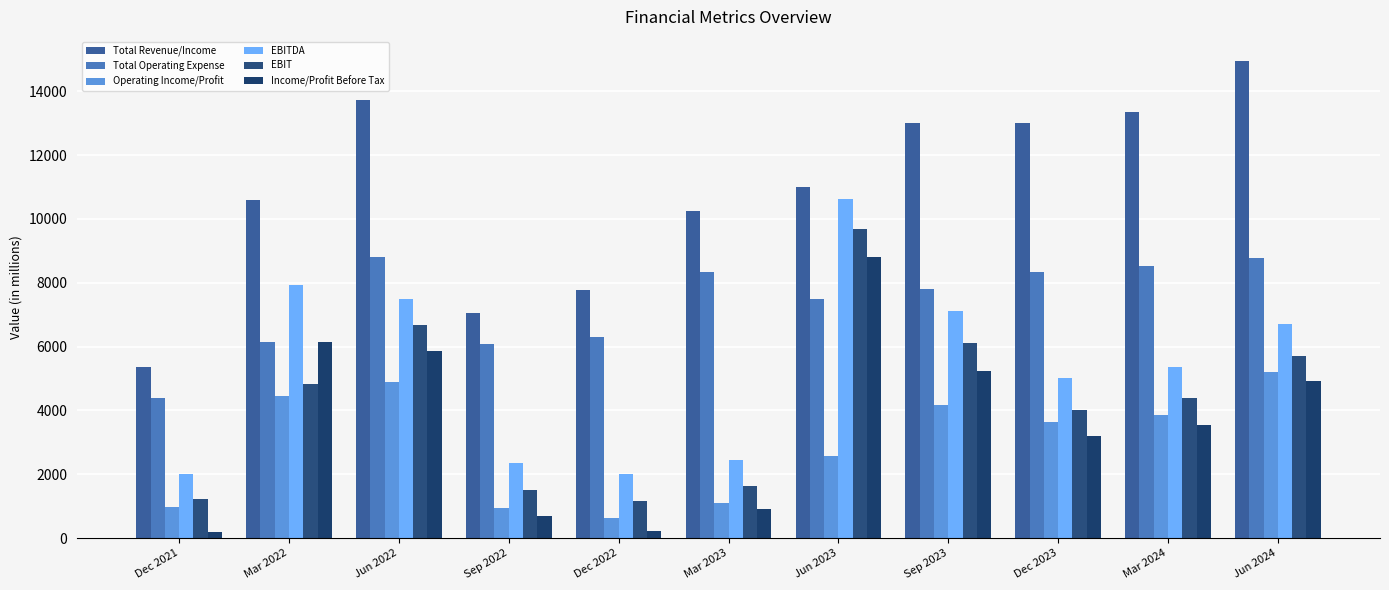

Which series has the largest range (max minus min)?

Total Revenue/Income